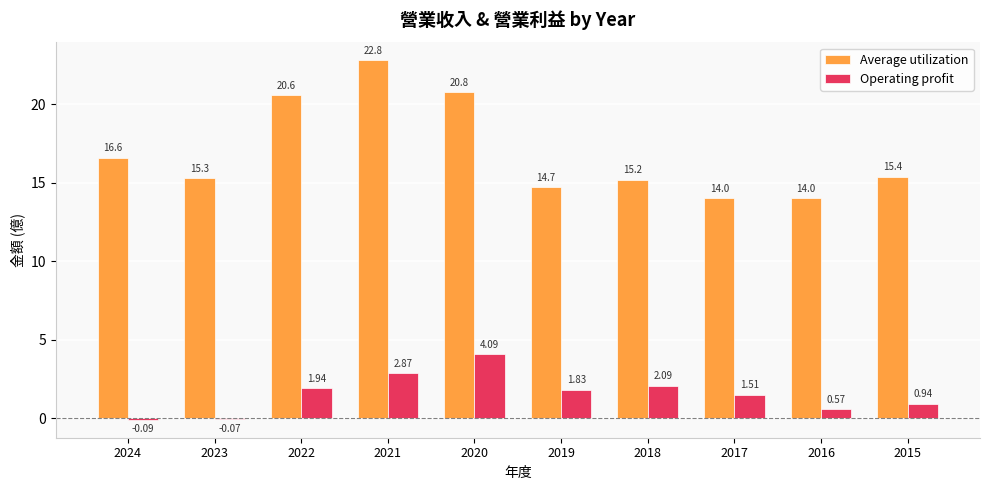

Does the chart contain stacked bars?

No